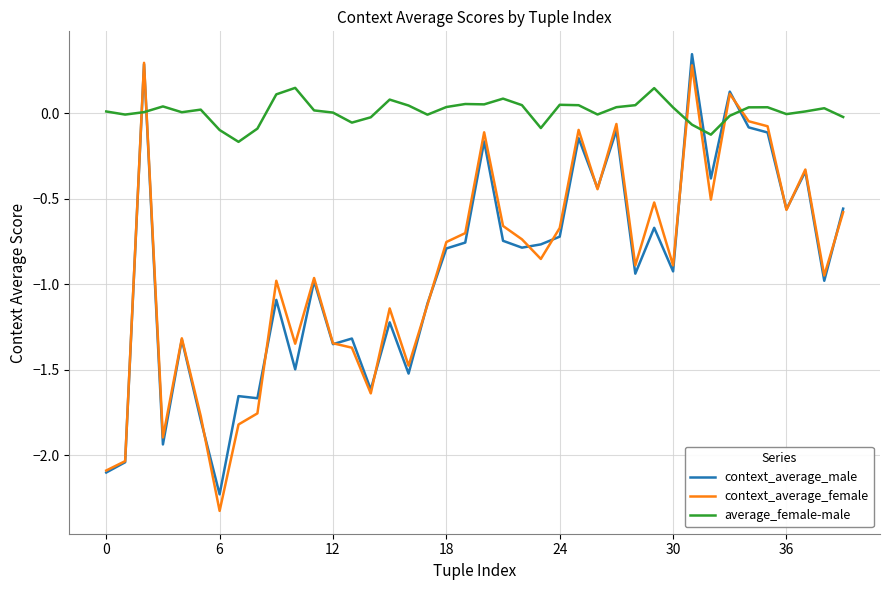

What is the minimum value shown in the chart?

-2.3